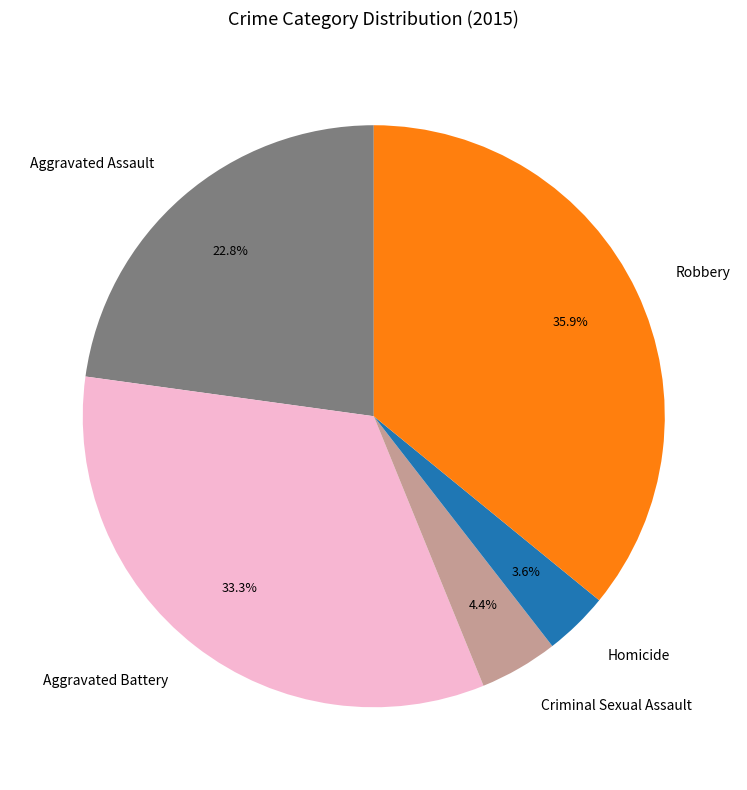

Between Aggravated Assault and Criminal Sexual Assault, which is larger?

Aggravated Assault